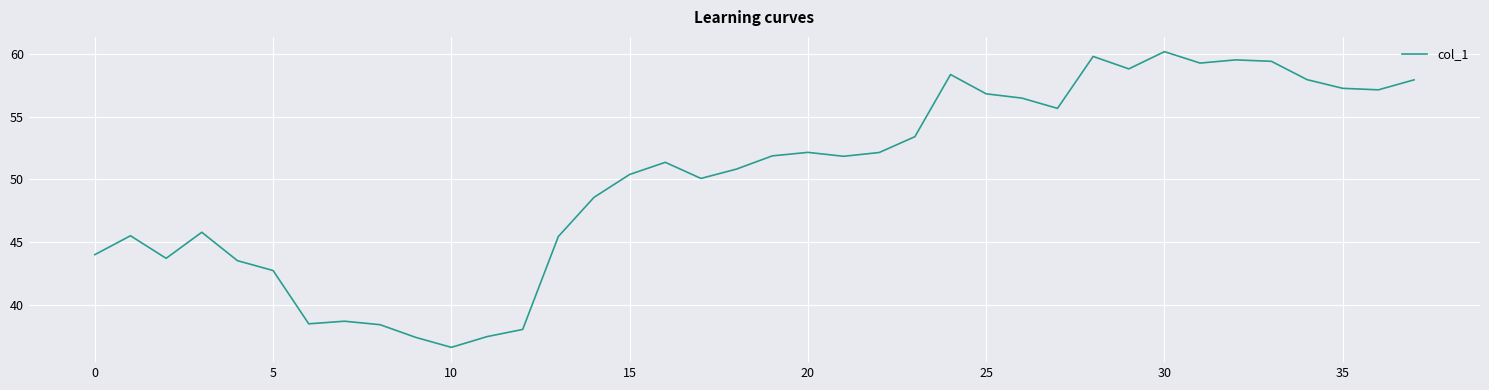

What is the smallest value displayed?

36.6